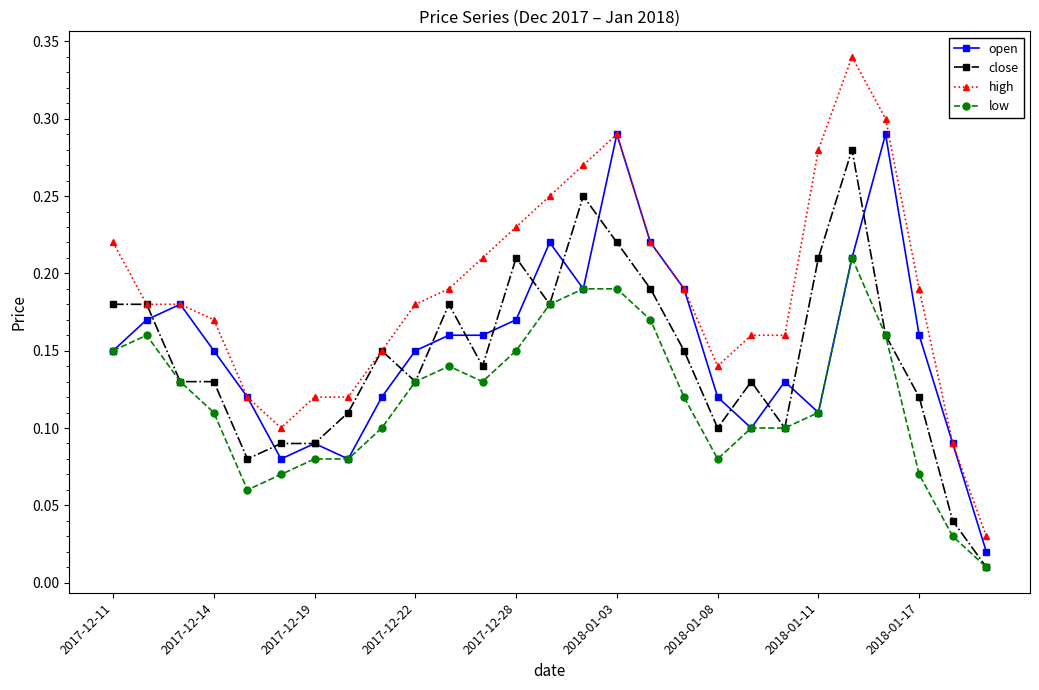

True or false: low and high cross at least once.

False